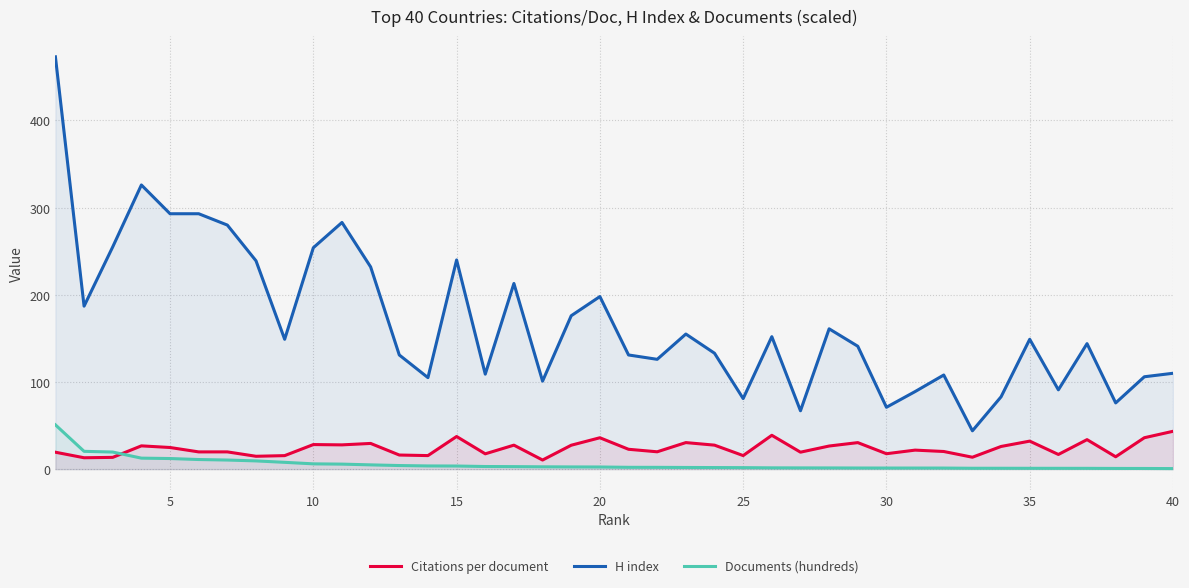

What is the minimum value shown in the chart?

0.7